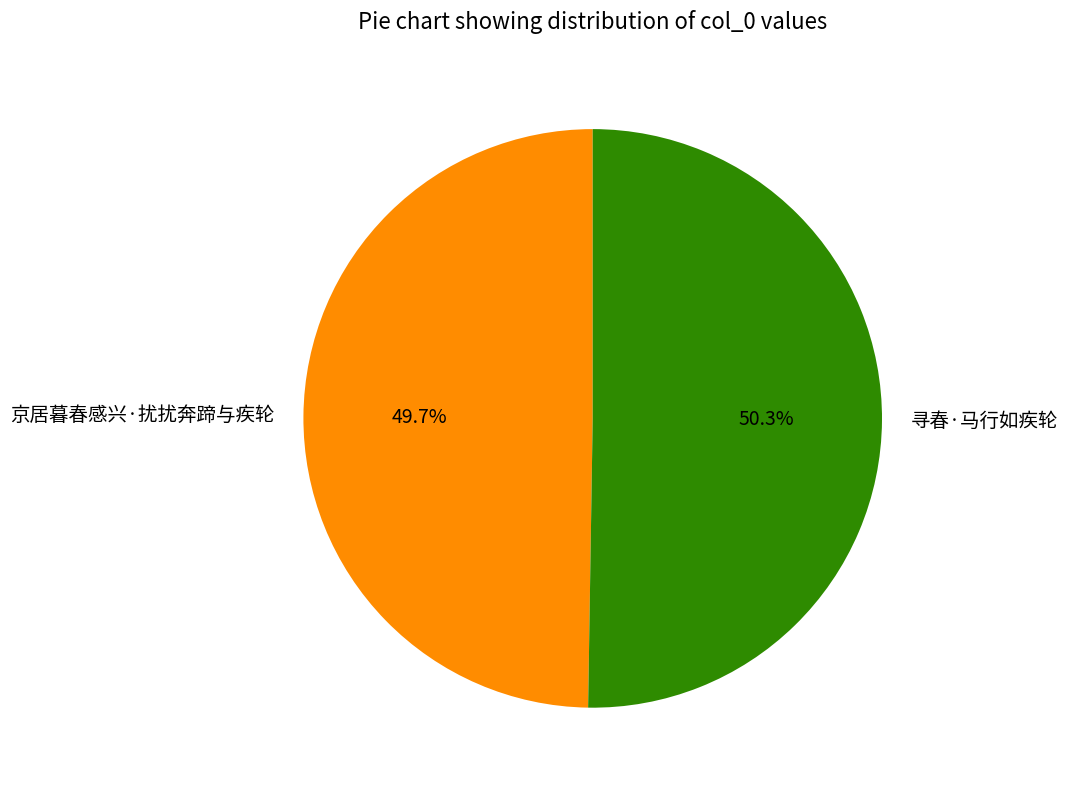

Which has a higher value, 寻春·马行如疾轮 or 京居暮春感兴·扰扰奔蹄与疾轮?

寻春·马行如疾轮